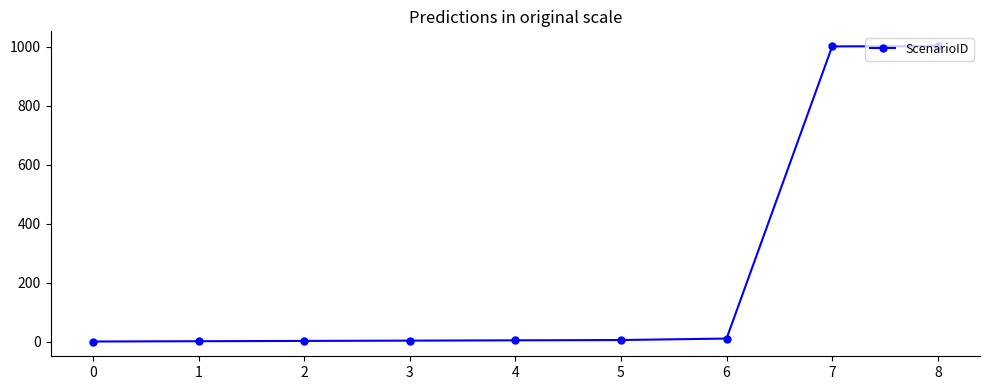

Read the value at 6, to the nearest 10.

10